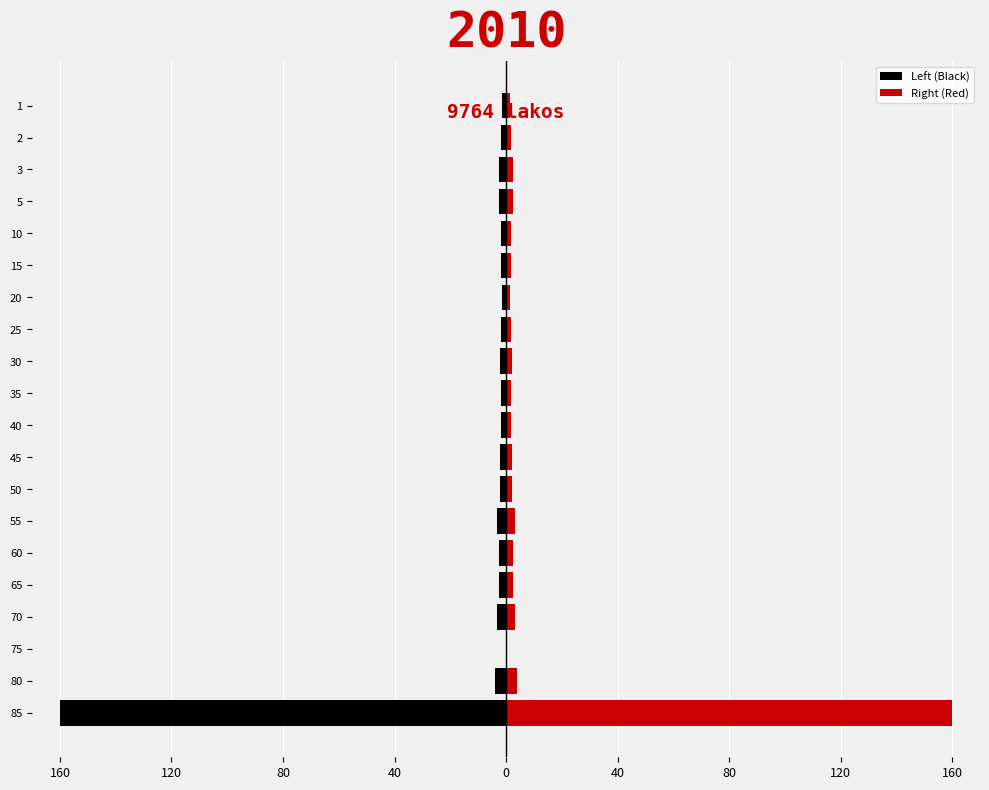

The Right (Red) series shows 2.4 at 40. True or false?

False